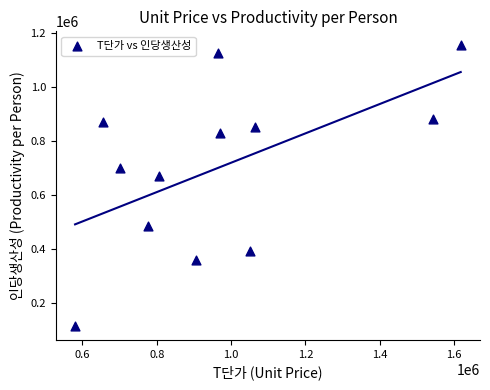

What is the average Y value?

704082